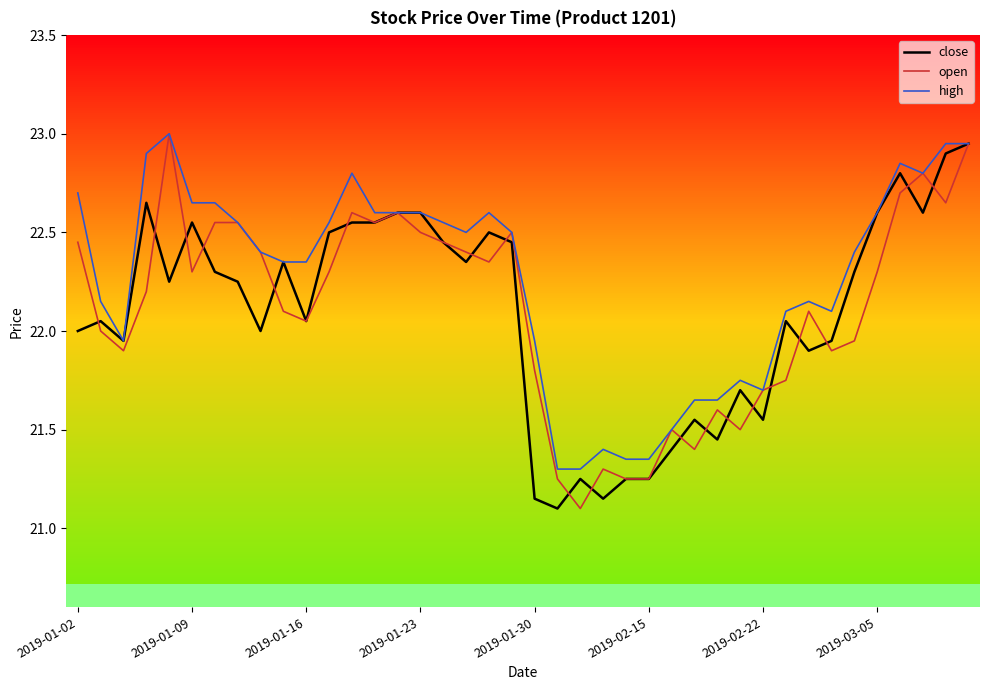

What is the maximum value shown in the chart?

23.0